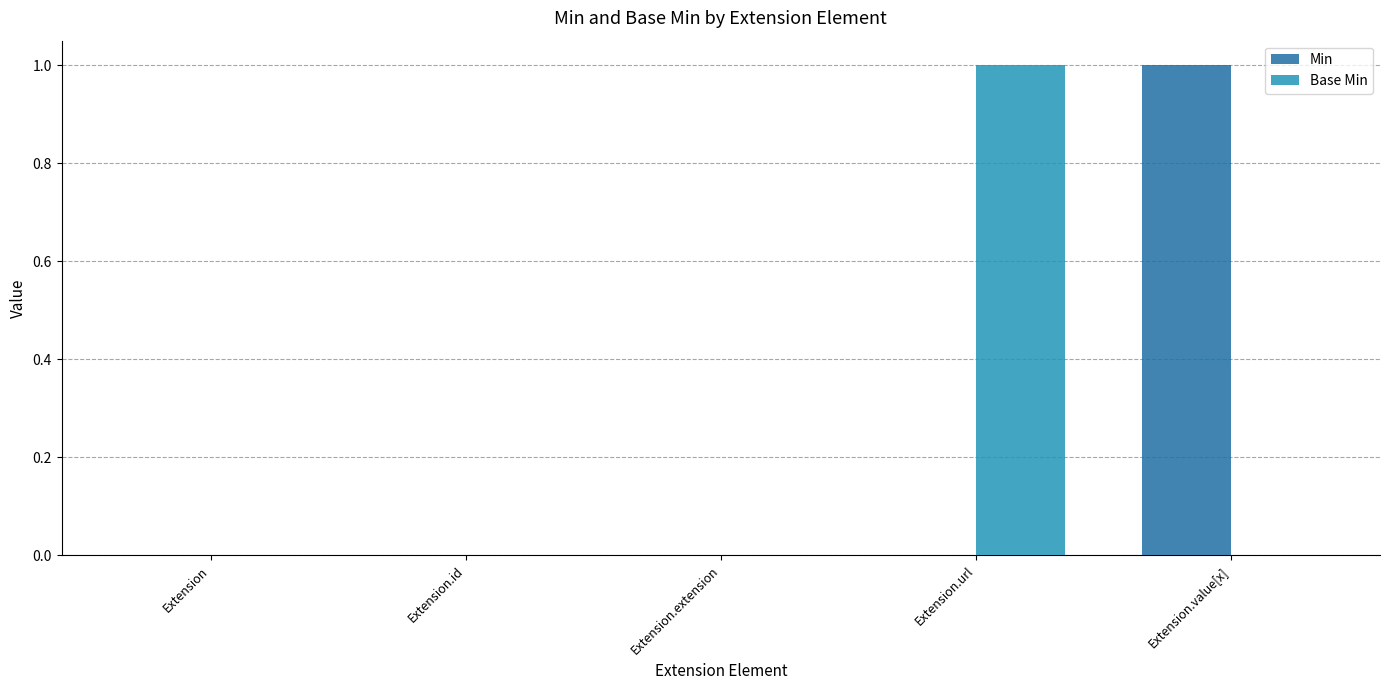

The Base Min series shows 0 at Extension.id. True or false?

True